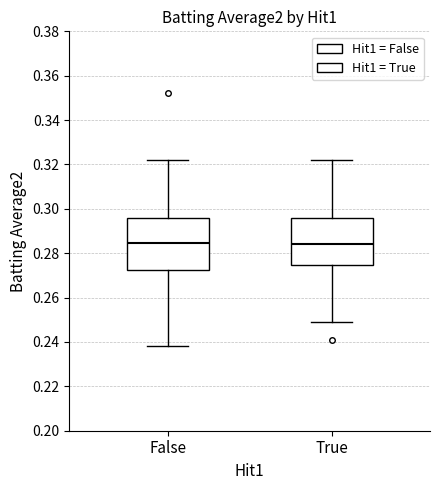

Where does the median line of the box for True sit on the y-axis? The values are not printed on the chart, so give them approximately, as read against the axis.

0.284